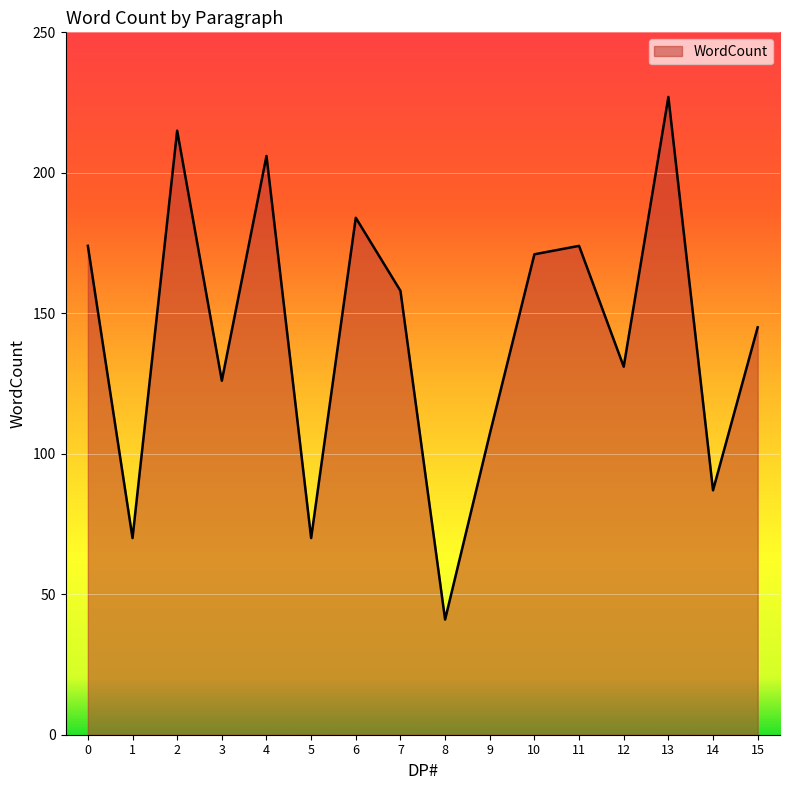

What is the difference between the values at 4 and 13?

21